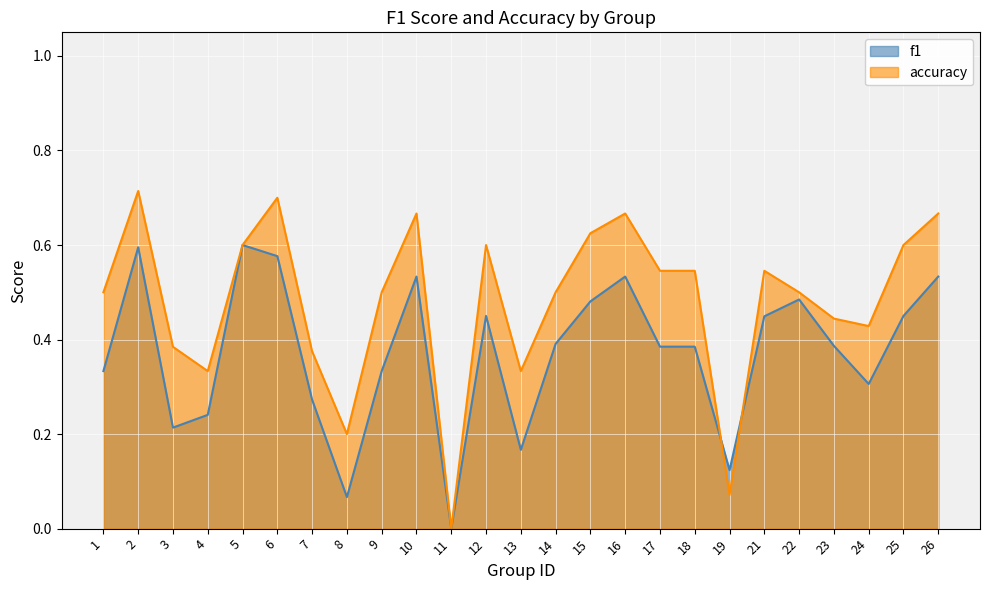

True or false: accuracy and f1 intersect in this chart.

True